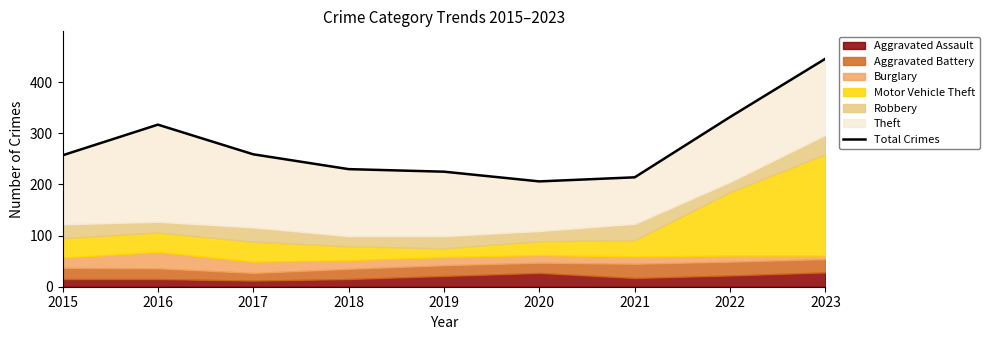

How many data points does each series have?

9